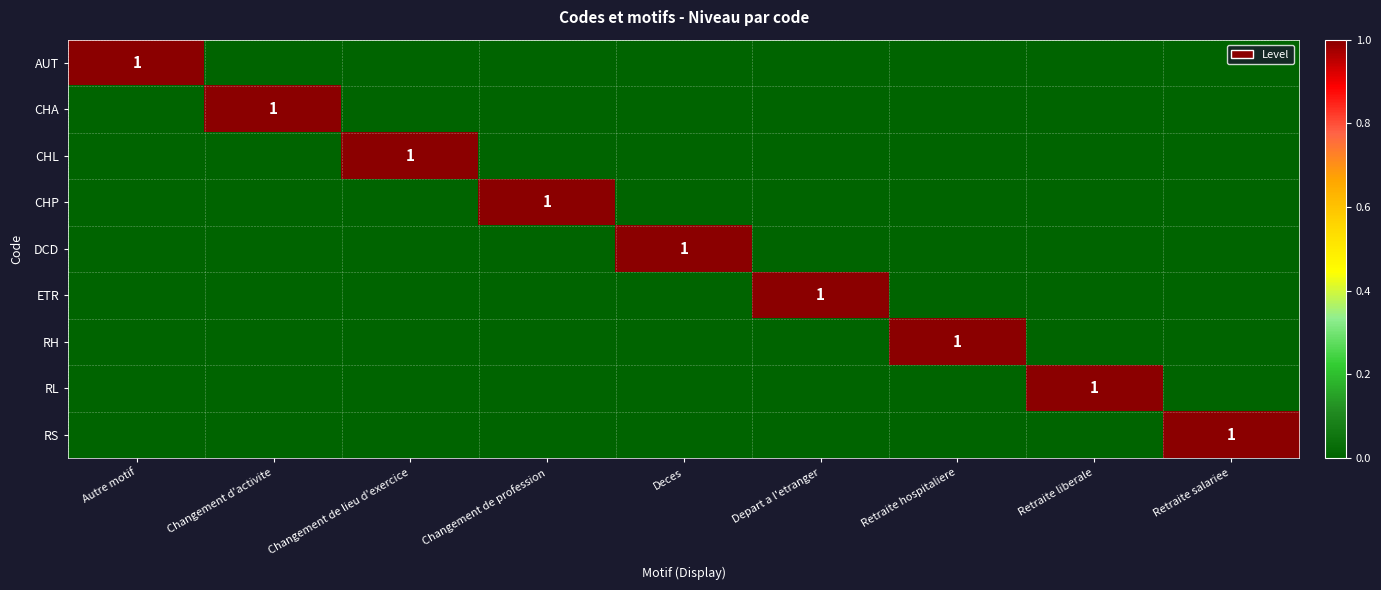

True or false: RH has a value of 2 at Retraite hospitaliere.

False